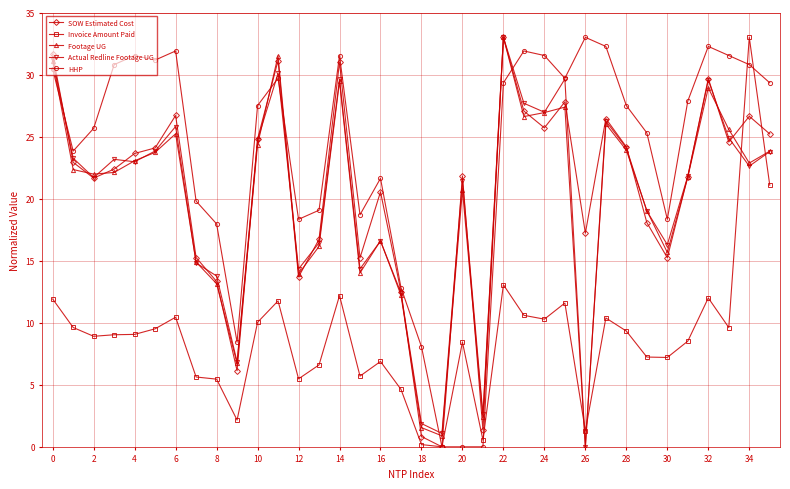

True or false: Actual Redline Footage UG has more than 0 interior local peaks.

True